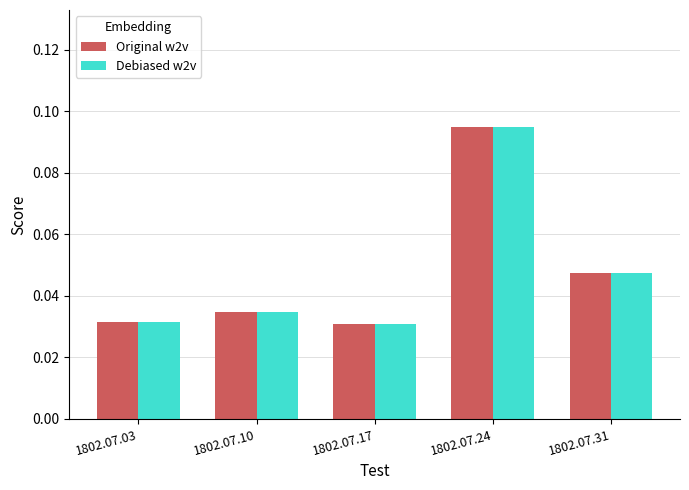

Is the value of Debiased w2v at 1802.07.17 greater than the value of Original w2v at 1802.07.24?

No